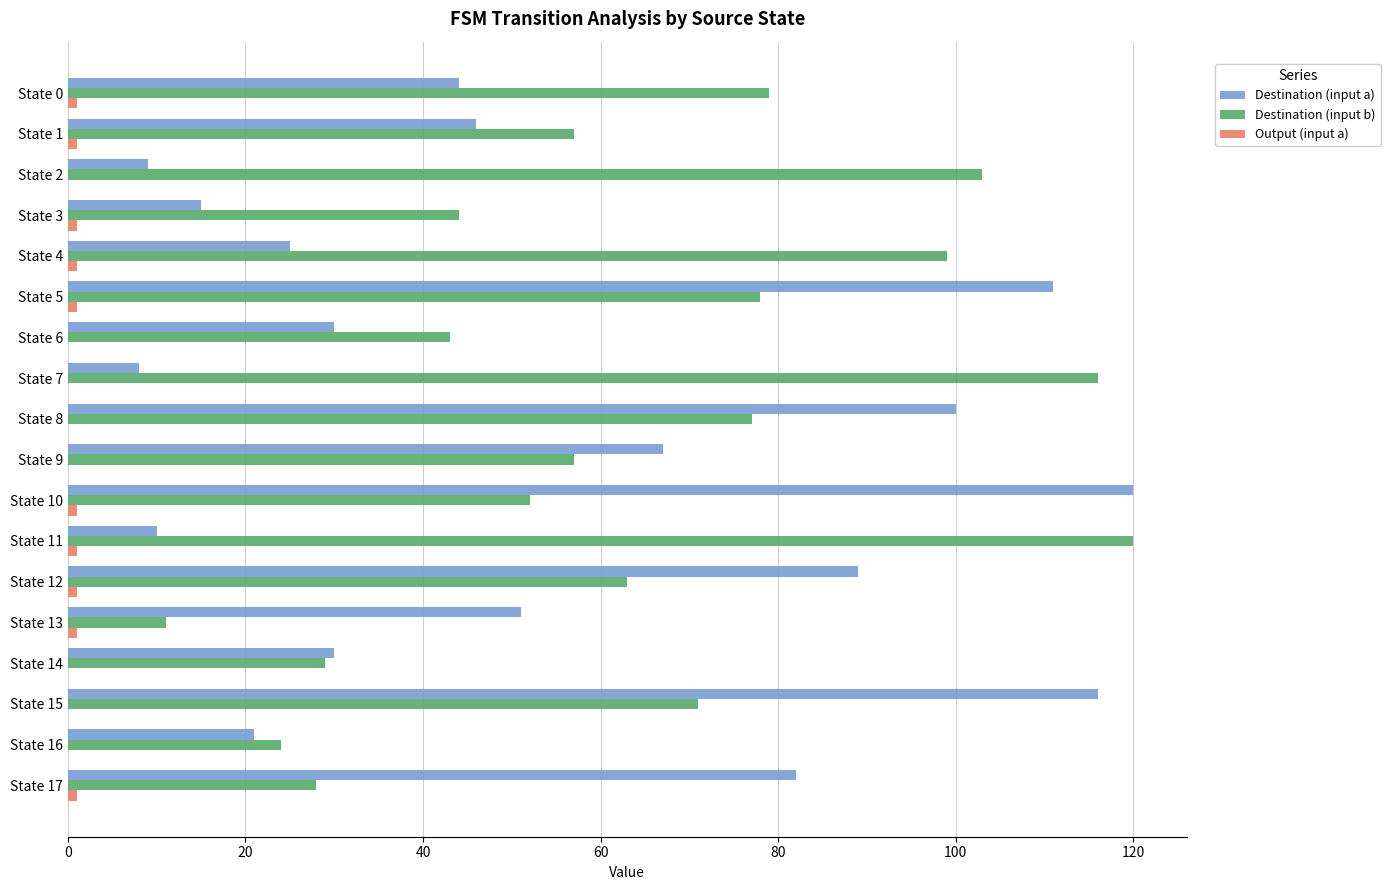

Is it true that Destination (input b) equals 38 at State 9?

False